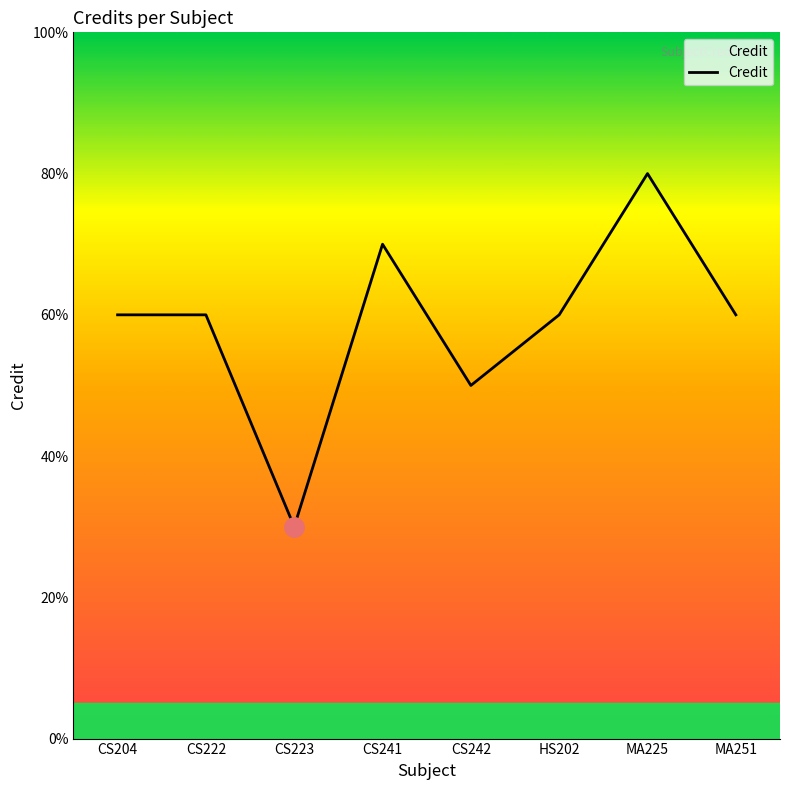

Reading left to right, extract all data points from this chart.

CS204=6	CS222=6	CS223=3	CS241=7	CS242=5	HS202=6	MA225=8	MA251=6